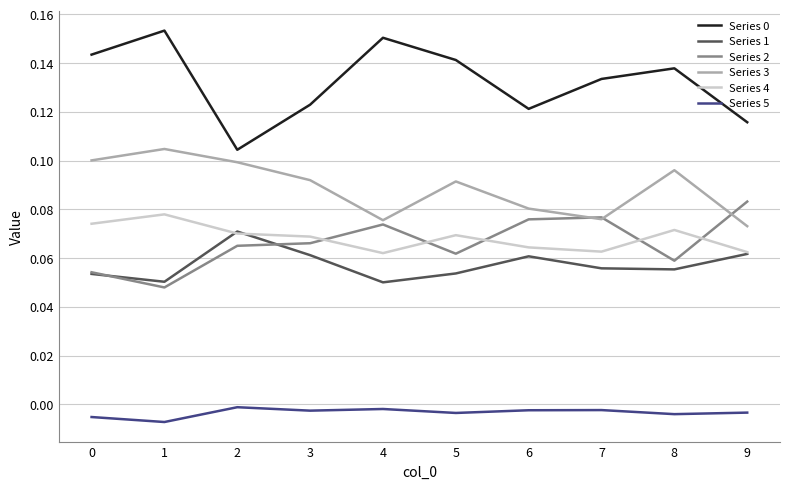

Is it true that Series 3 equals 0.1 at 9?

True